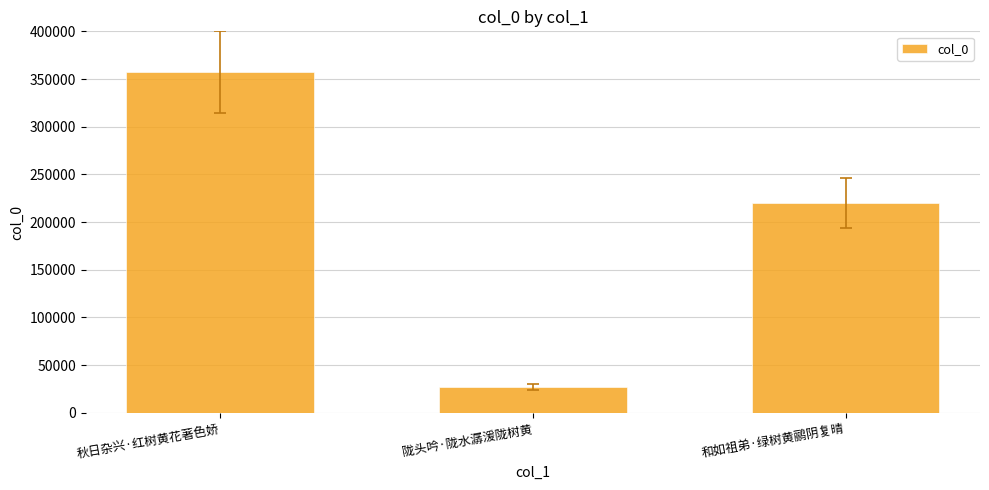

True or false: the data shows 313392 at 和如祖弟·绿树黄鹂阴复晴.

False